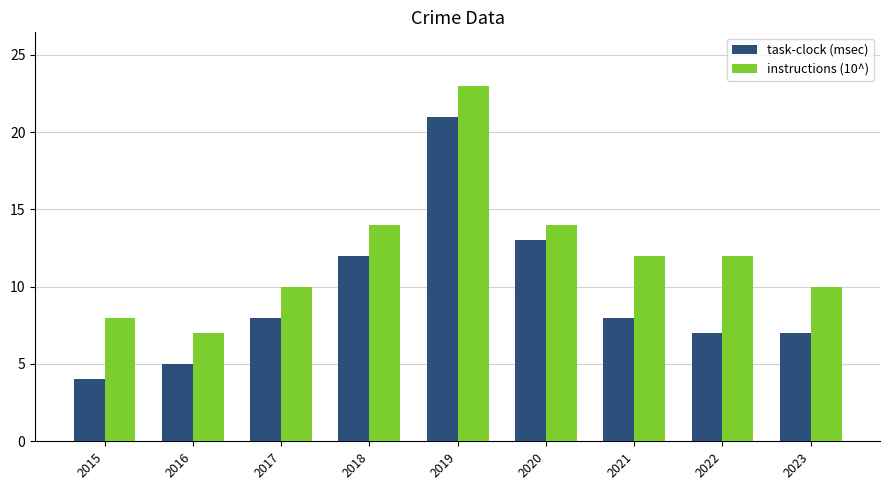

At which label does instructions (10^) first exceed 12?

2018